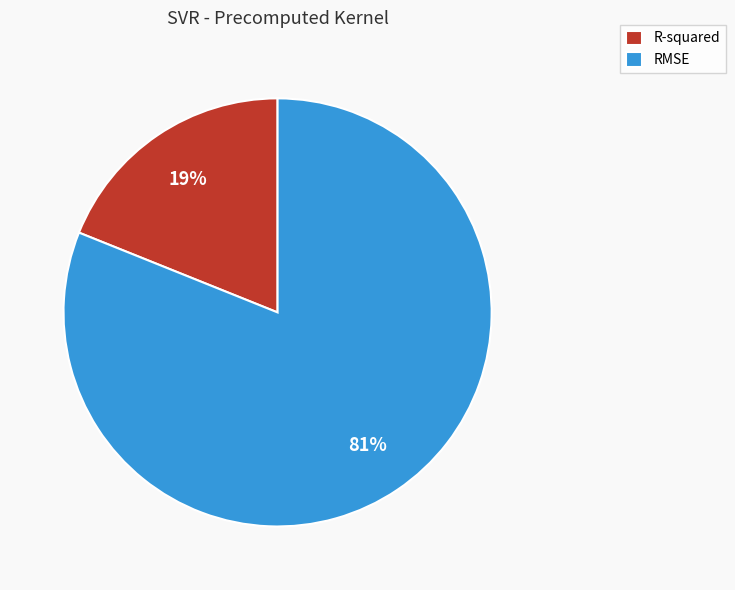

True or false: R-squared accounts for 29% of the total.

False